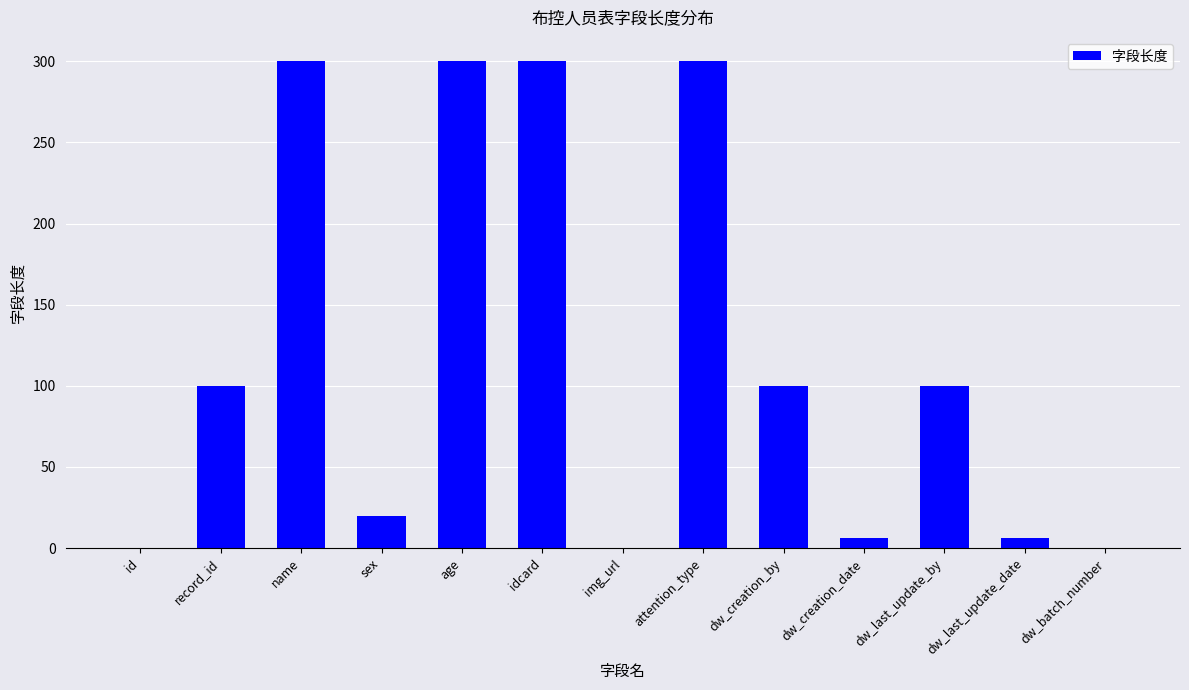

What is the greatest value displayed?

300